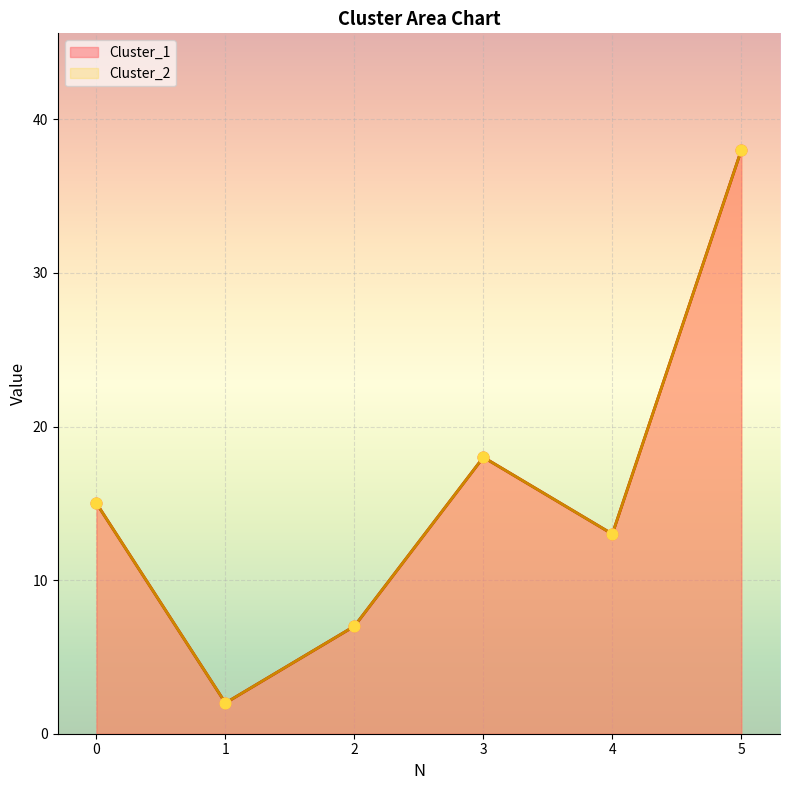

Is the value of Cluster_2 at 0 greater than the value of Cluster_1 at 5?

No